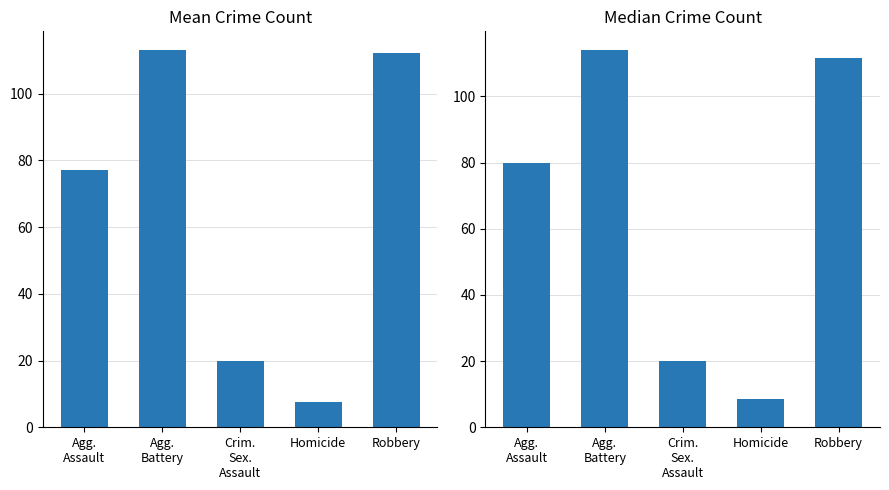

What are all the series names shown in the legend?

Mean Crime Count, Median Crime Count